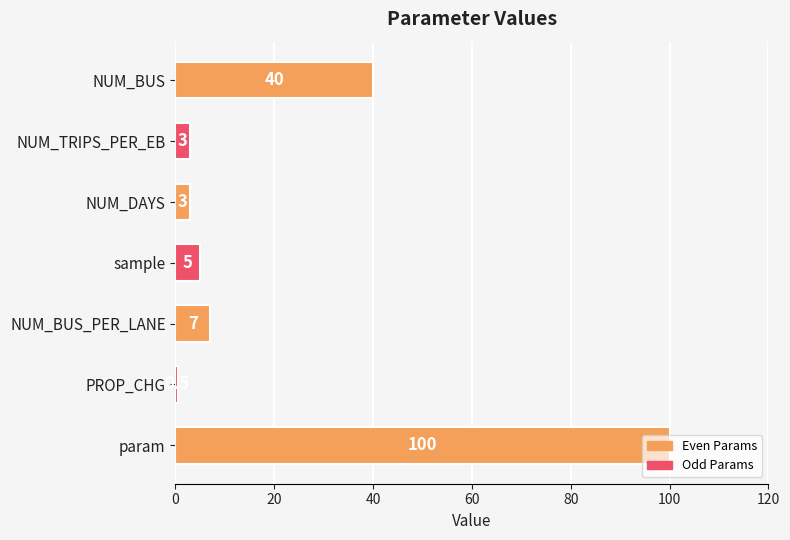

What is the maximum value shown in the chart?

100.0